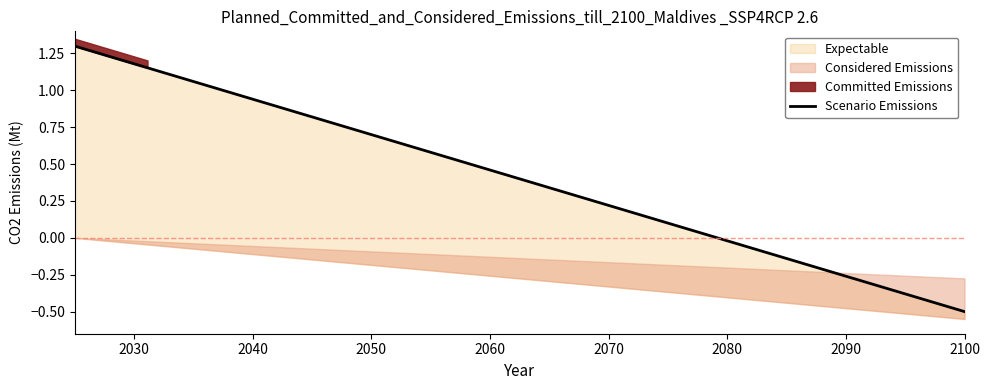

How many values are above zero?

28